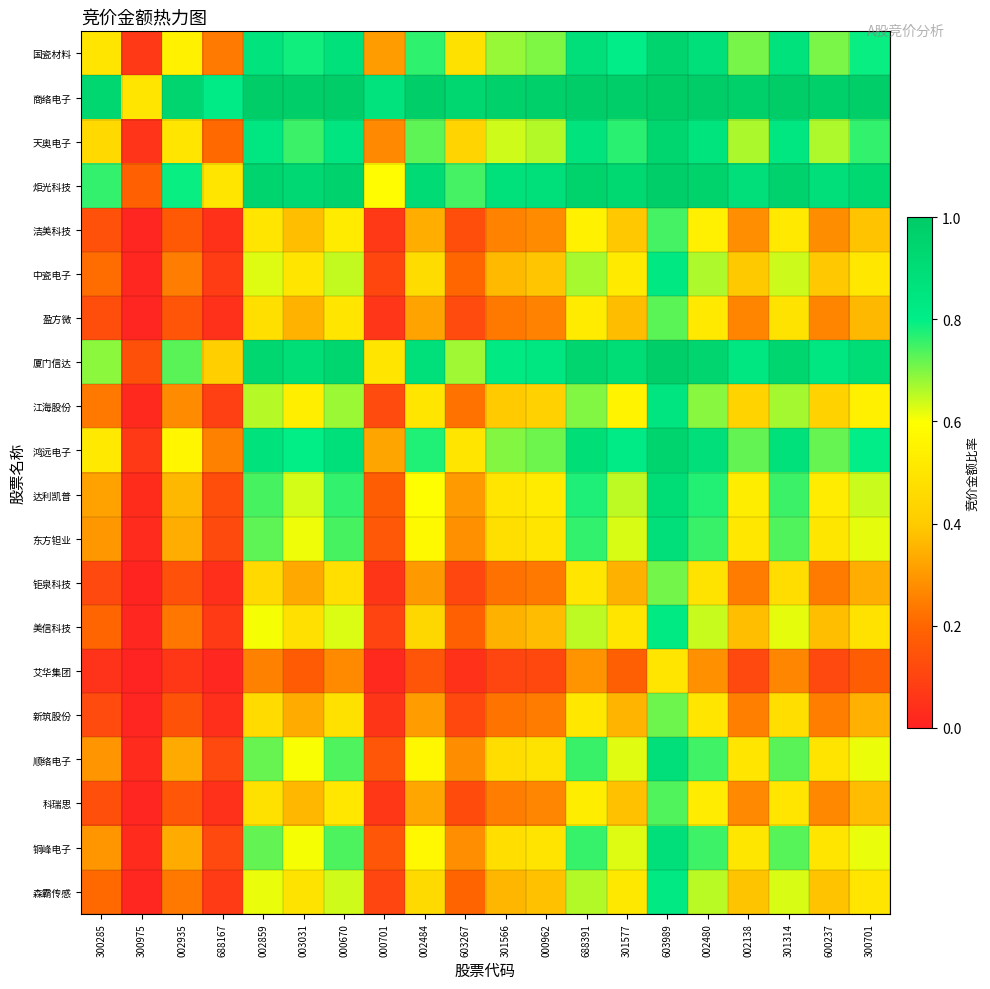

Between 688167 and 300975, which is larger?

688167